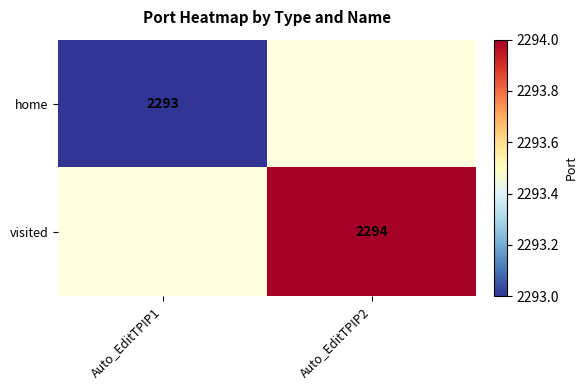

Is it true that visited equals 3328 at Auto_EditTPIP2?

False